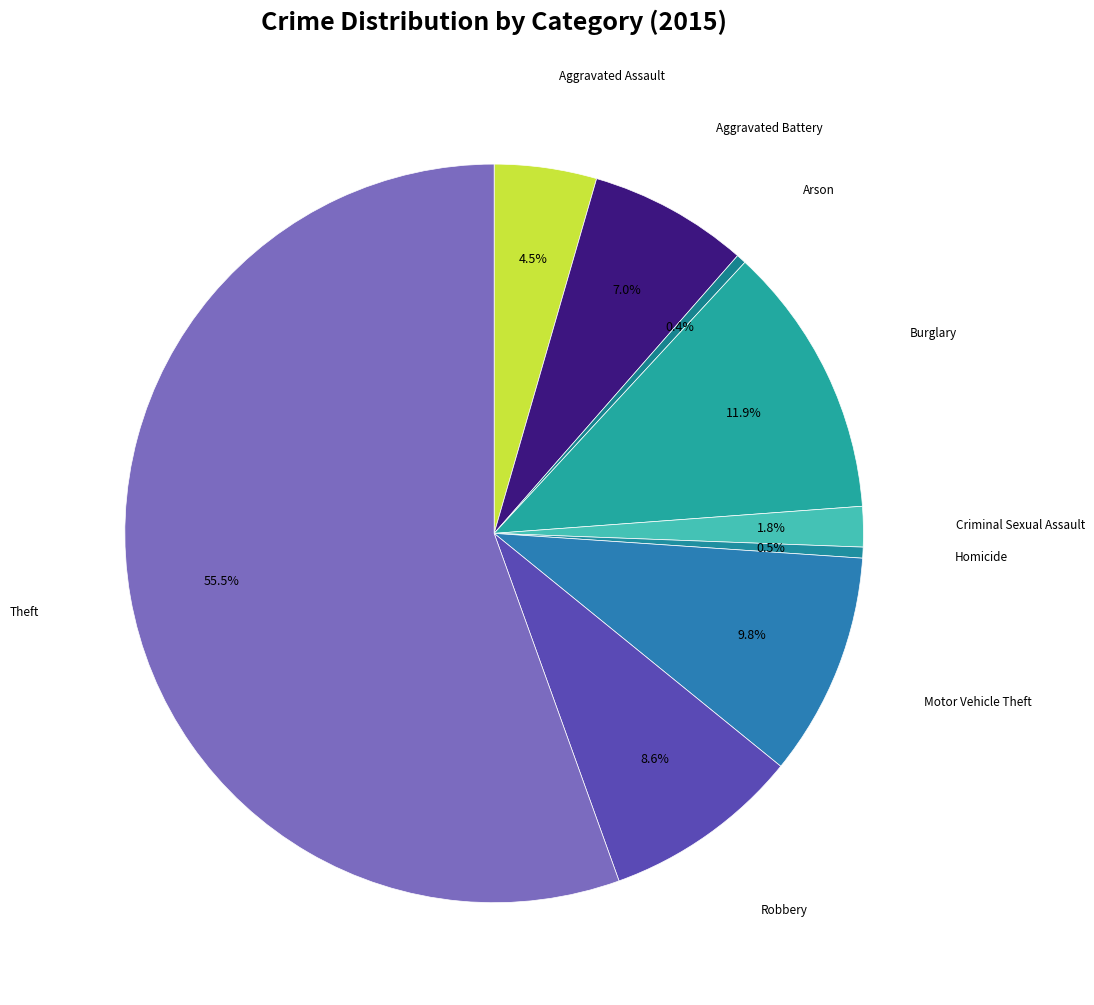

How many slices are in this pie chart?

9